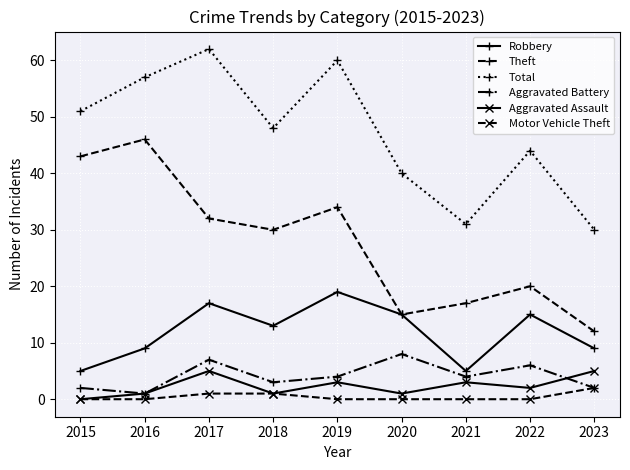

What are all the series names shown in the legend?

Robbery, Theft, Total, Aggravated Battery, Aggravated Assault, Motor Vehicle Theft